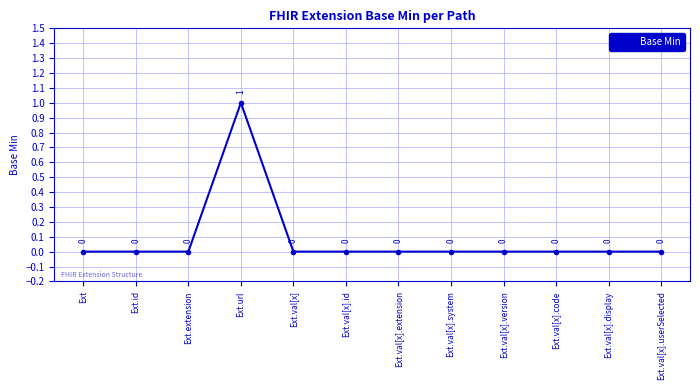

The chart shows a value of 1 at Ext.url. True or false?

True